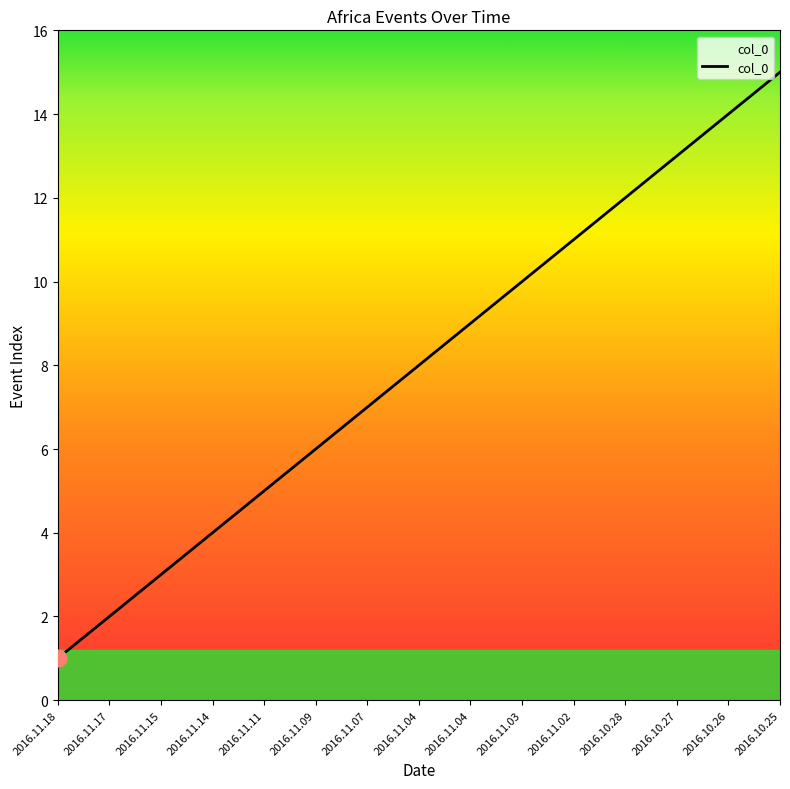

Does the chart have visible grid lines?

No